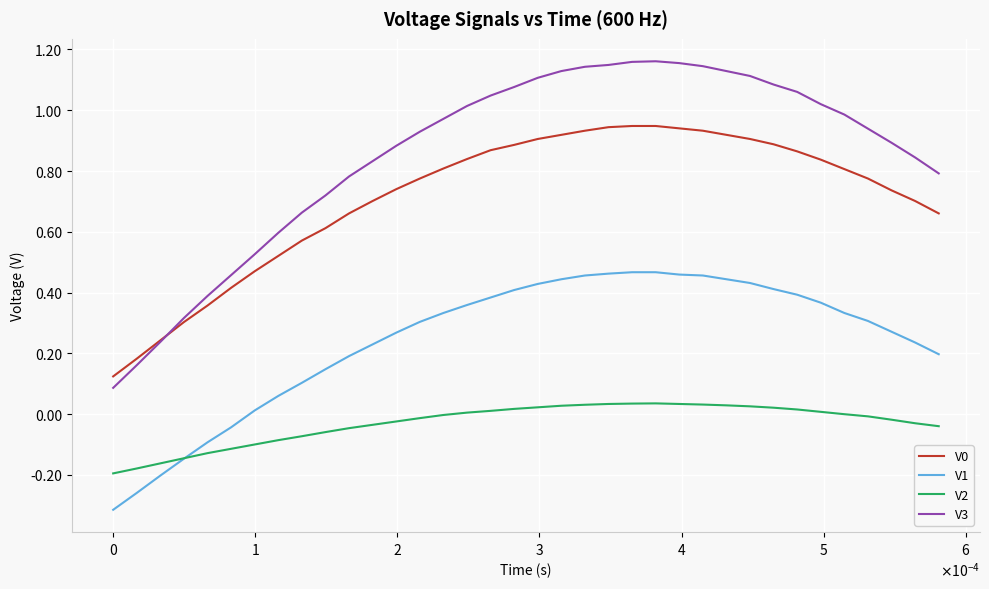

True or false: V3 and V0 intersect in this chart.

True